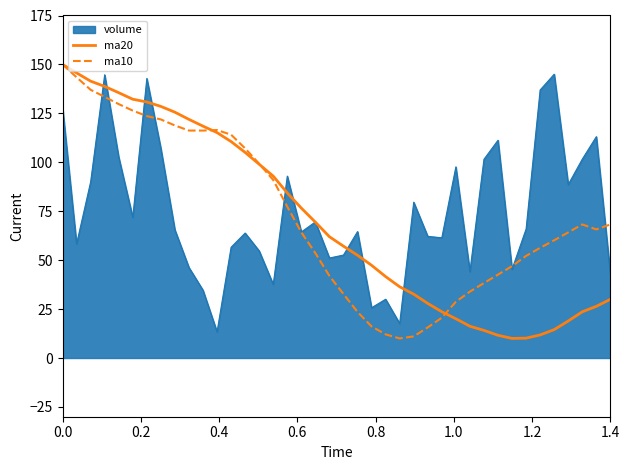

What are all the series names shown in the legend?

volume, ma20, ma10